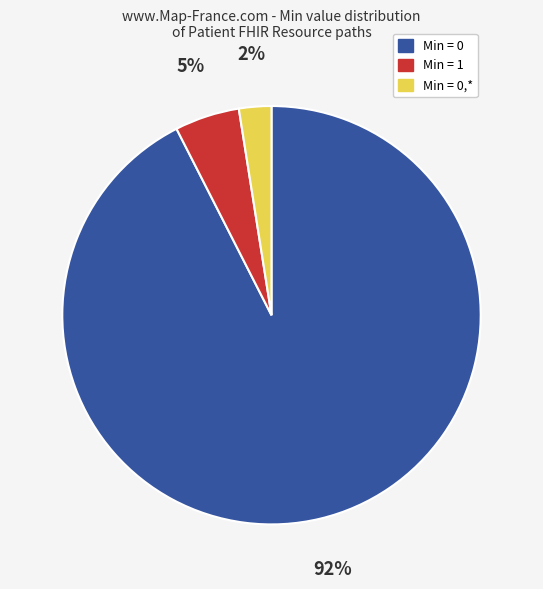

How many slices are in this pie chart?

3